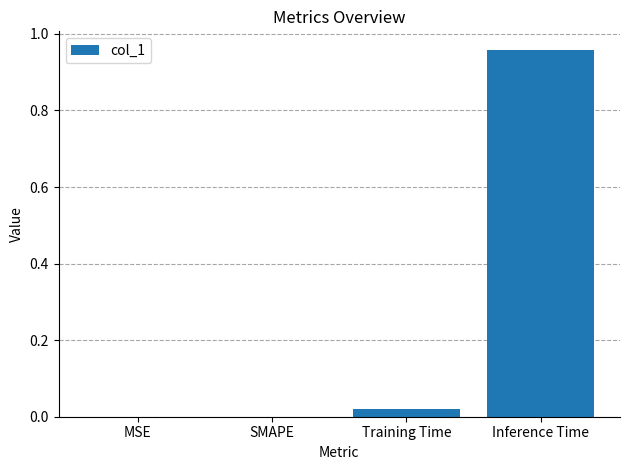

Which has a higher value, Inference Time or Training Time?

Inference Time